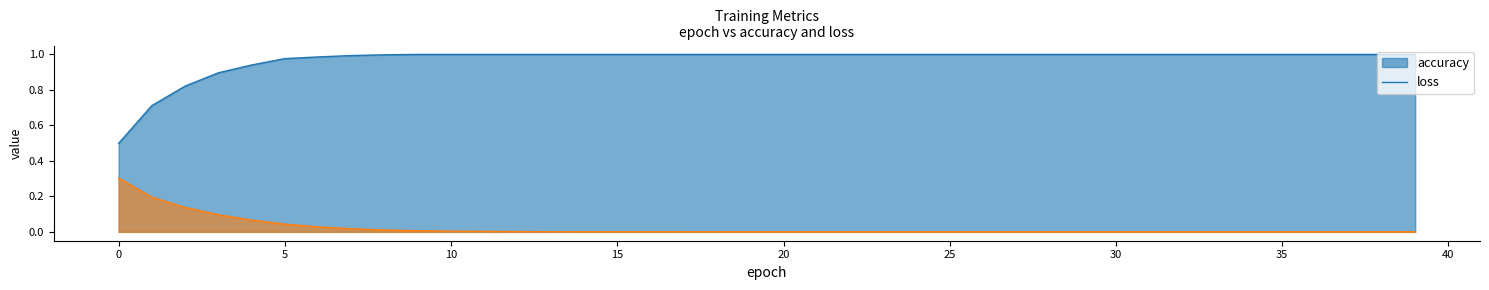

At 38, list the series in order from largest to smallest.

accuracy, loss